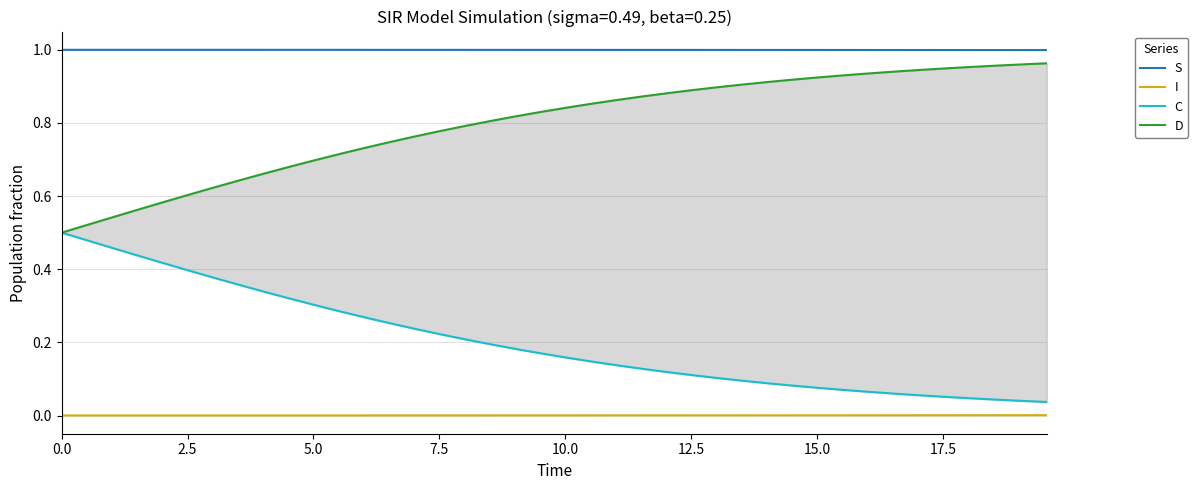

True or false: S and I intersect in this chart.

False